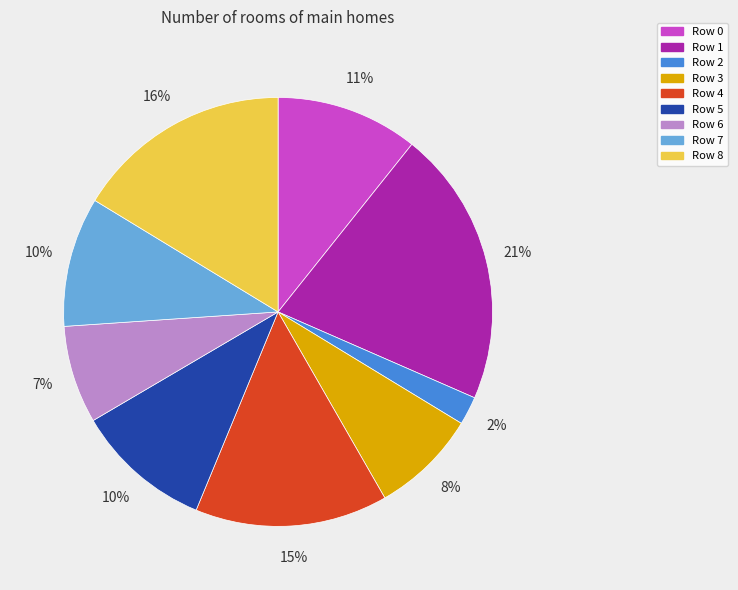

To the nearest percent, what is the average slice percentage?

11%